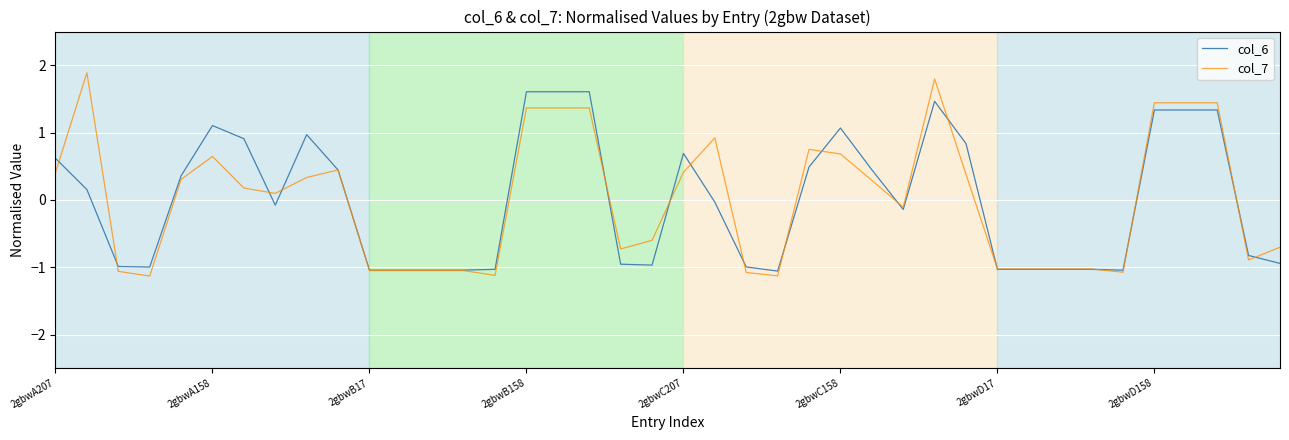

What is the maximum value for col_7?

1.9